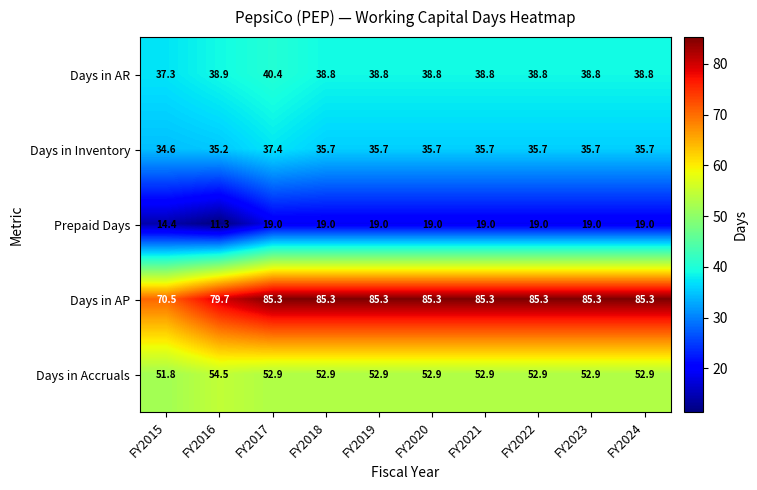

Is it true that Days in Inventory equals 35.7 at FY2018?

True